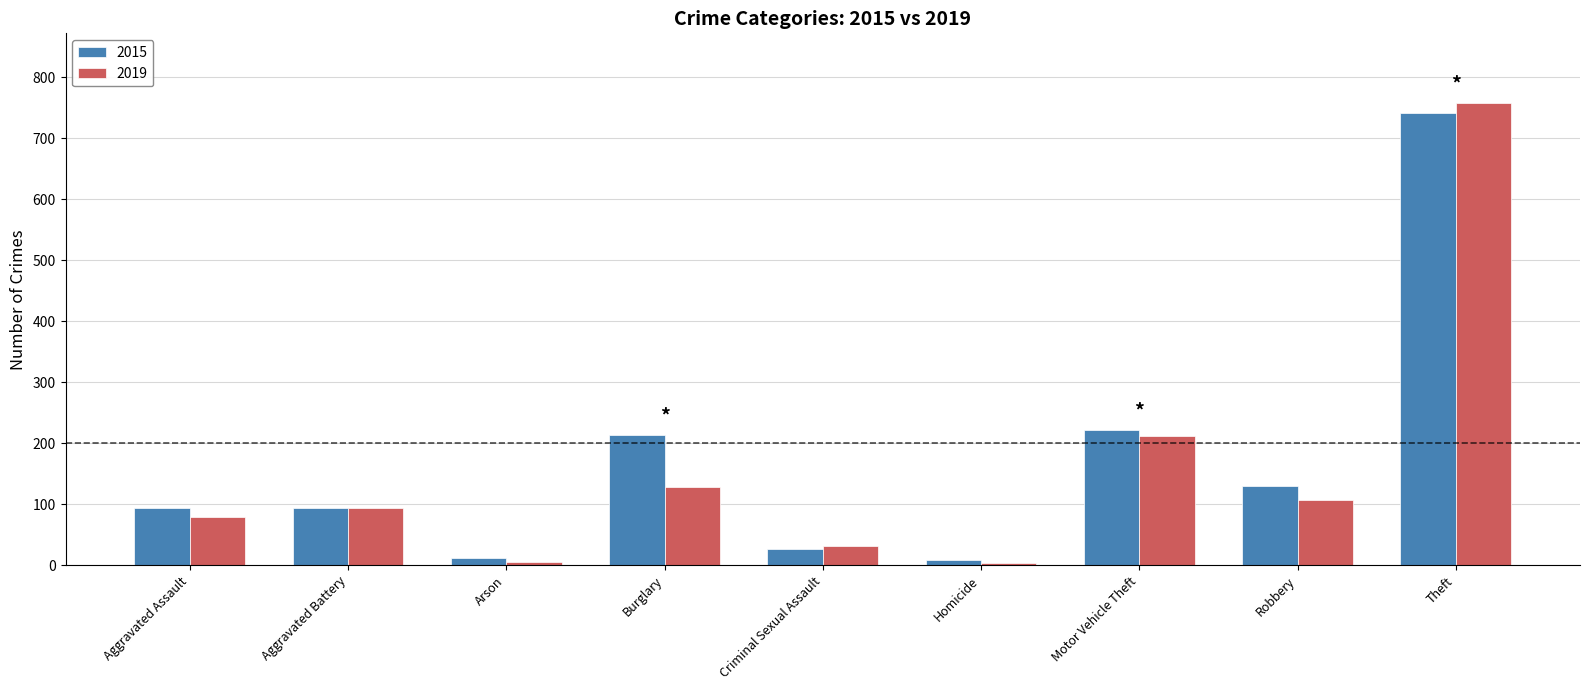

At which category does the chart reach its peak across all series?

Theft